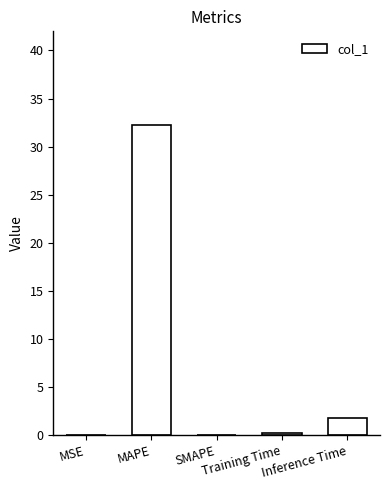

What is the sum of the values at Training Time and MSE?

0.2